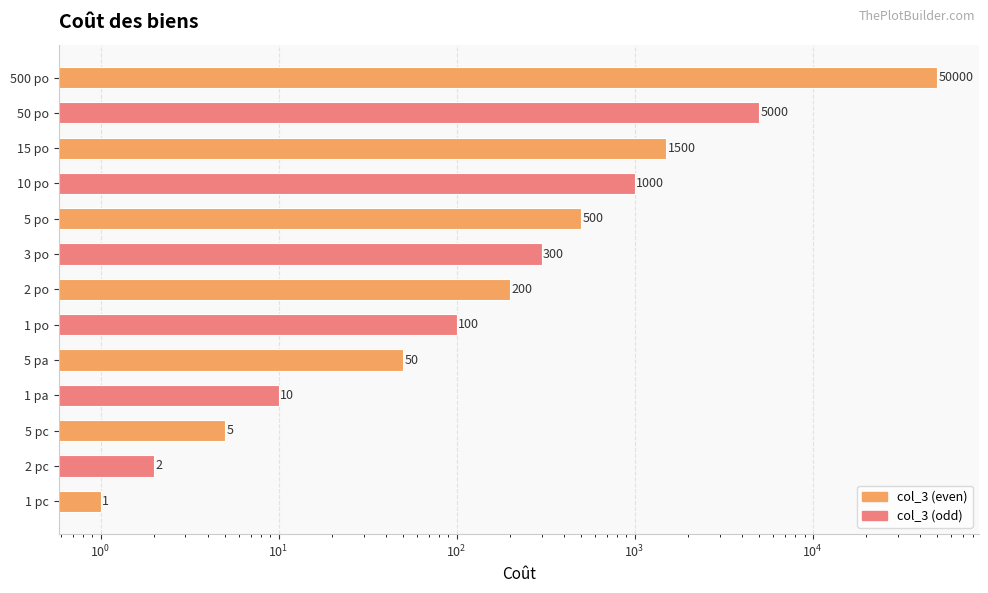

What is the greatest value displayed?

50000